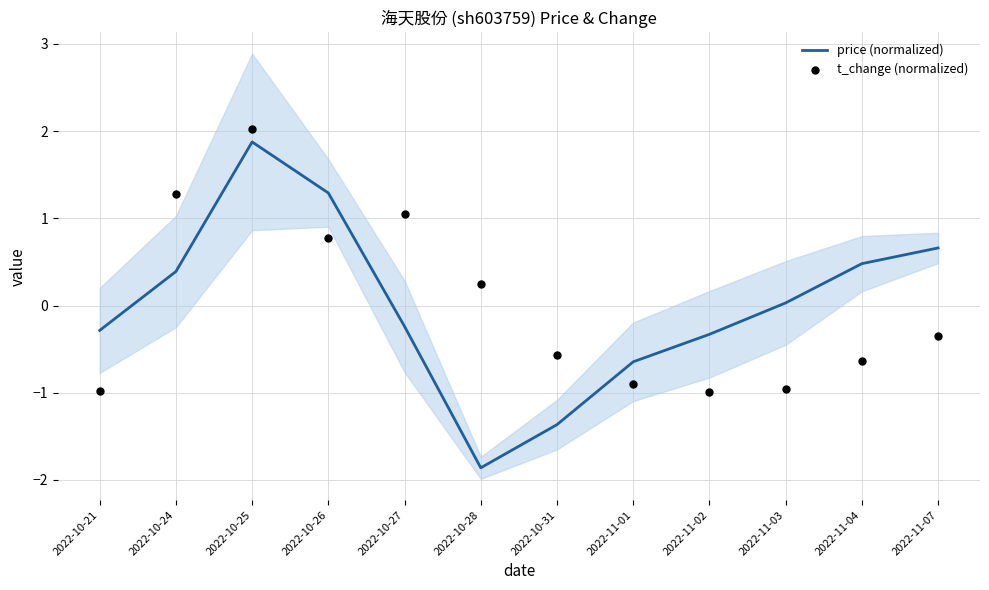

What are all the series names shown in the legend?

price (normalized), t_change (normalized)